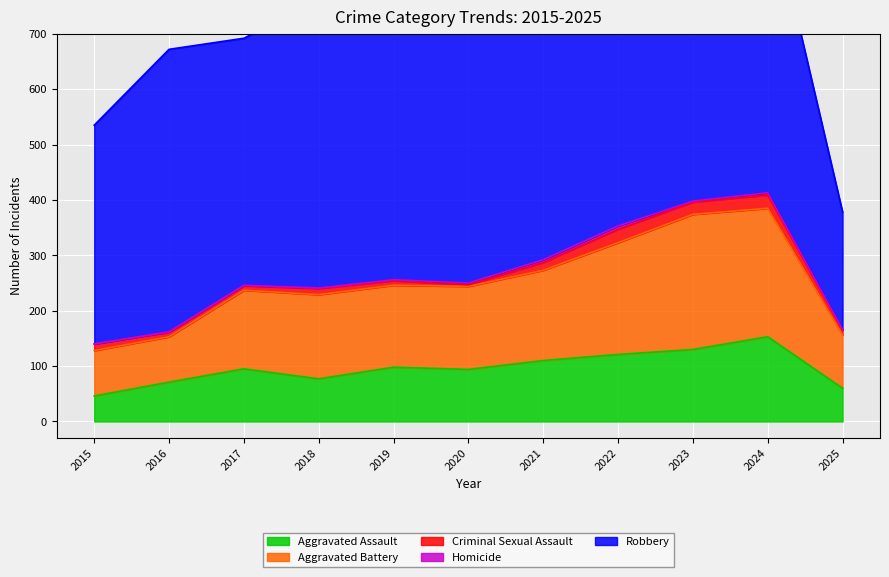

Read the Aggravated Battery value at 2020.

150